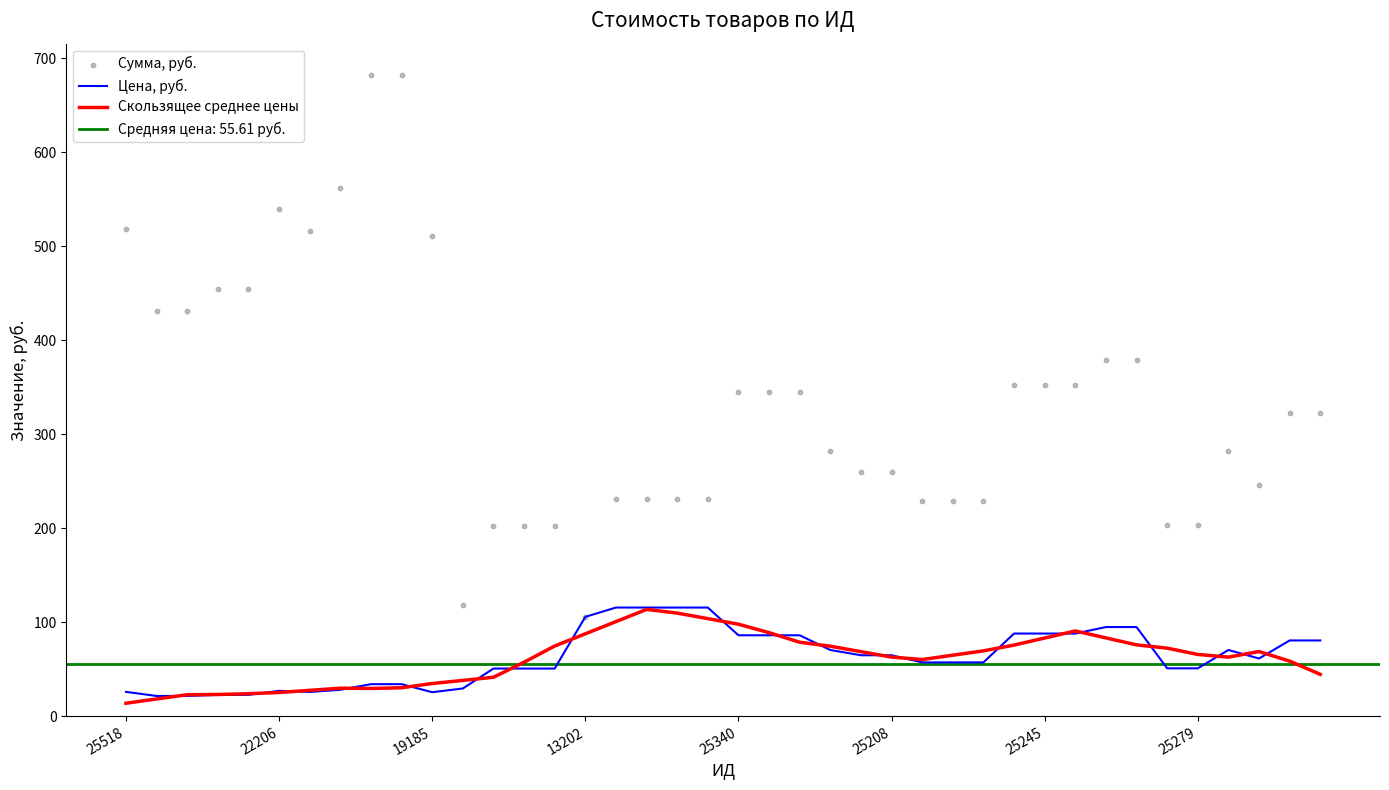

At which category is the sum across all series the highest?

9